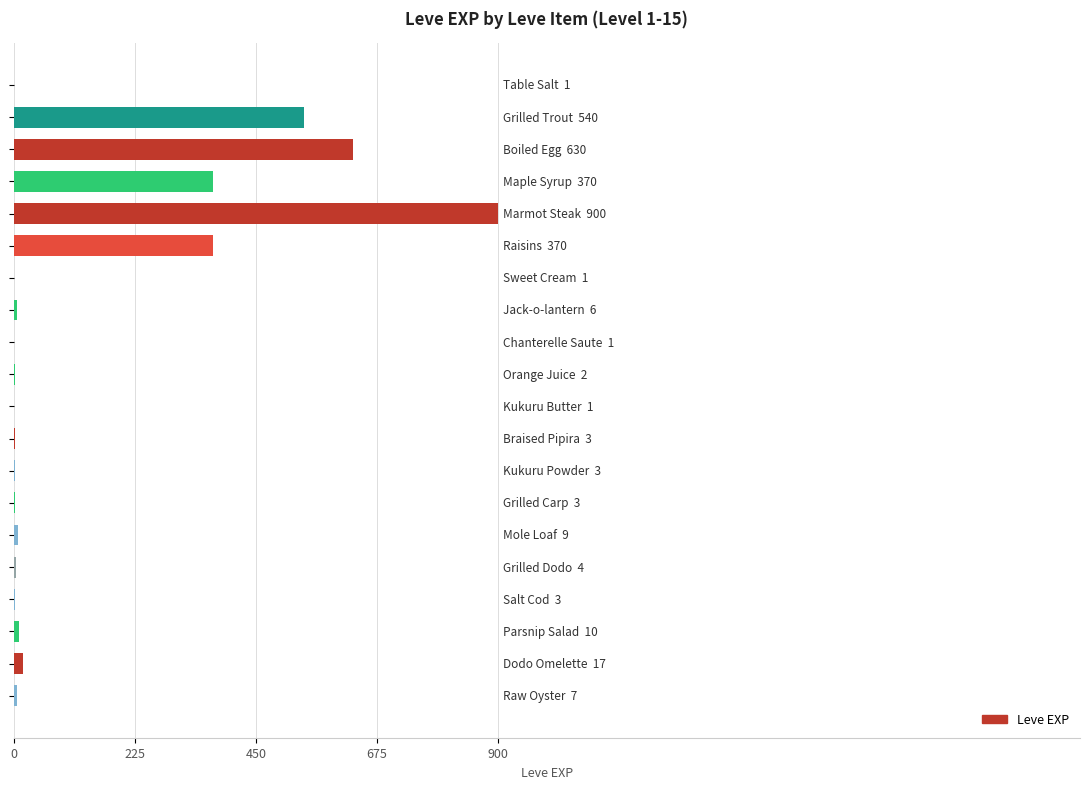

What is the sum of all values?

2881